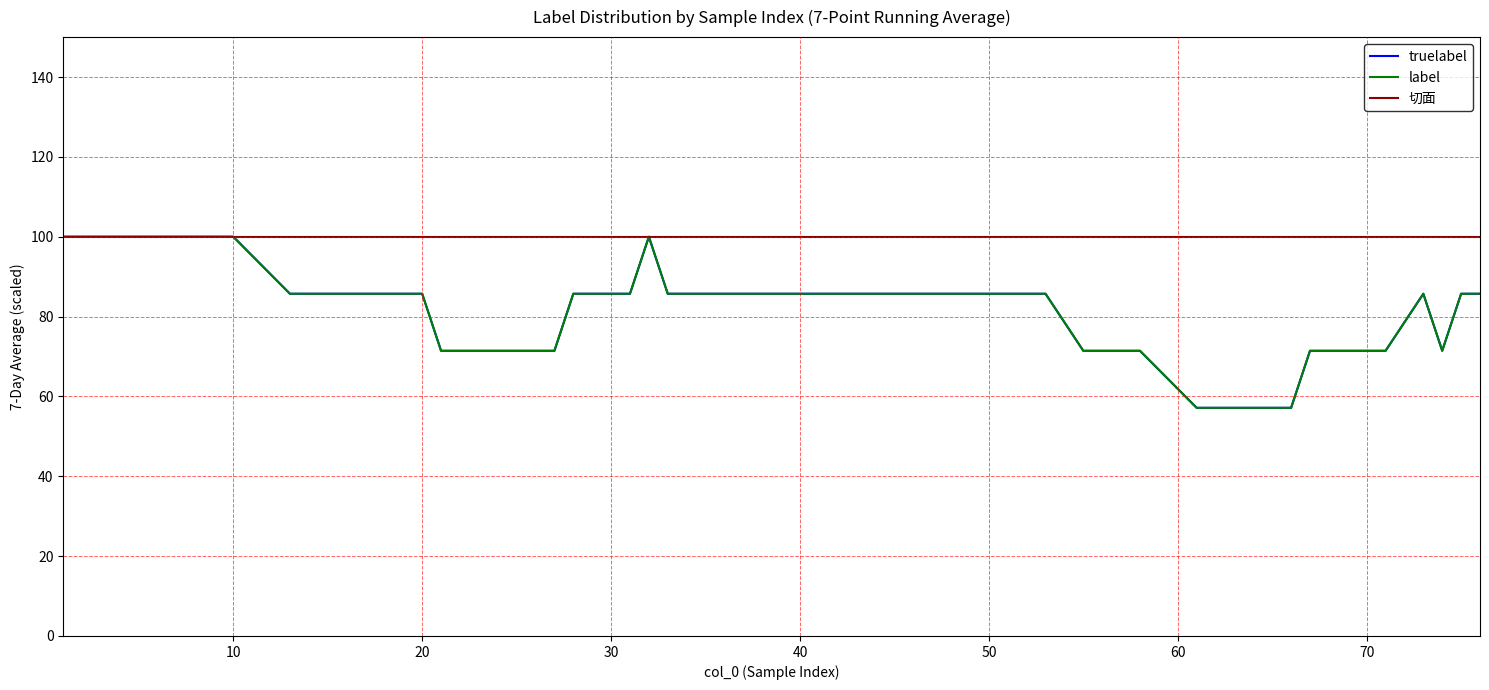

Does the chart display data point markers on the line(s)?

No